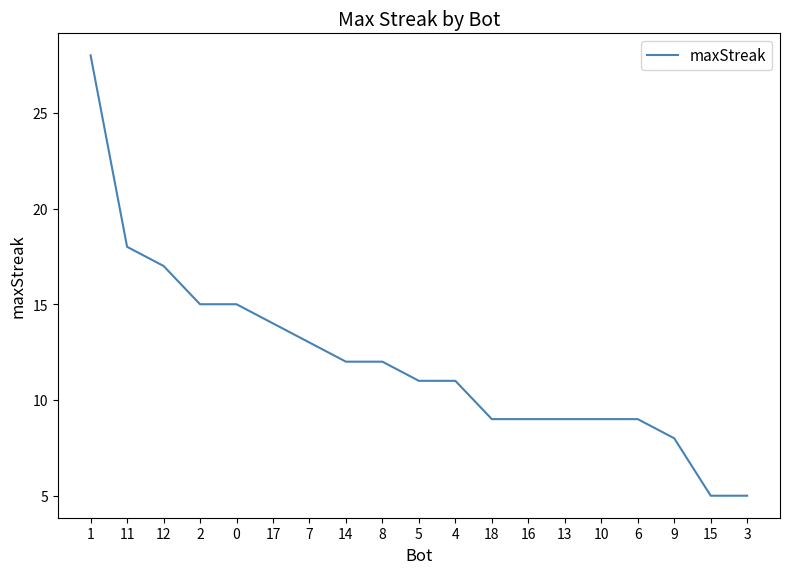

What position from the left is 10?

15